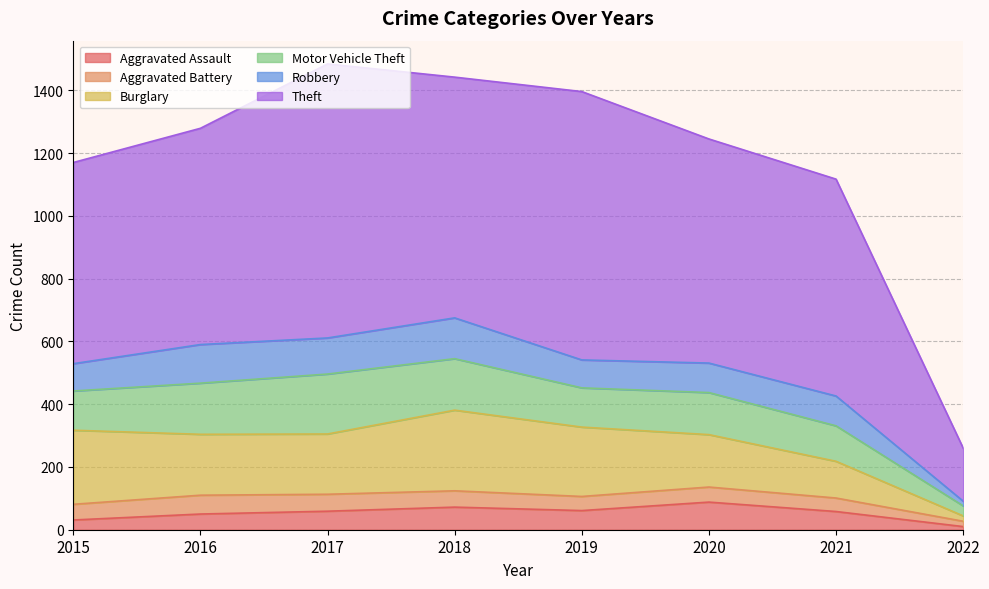

Rank the categories by Aggravated Assault value from lowest to highest.

2022, 2015, 2016, 2021, 2017, 2019, 2018, 2020